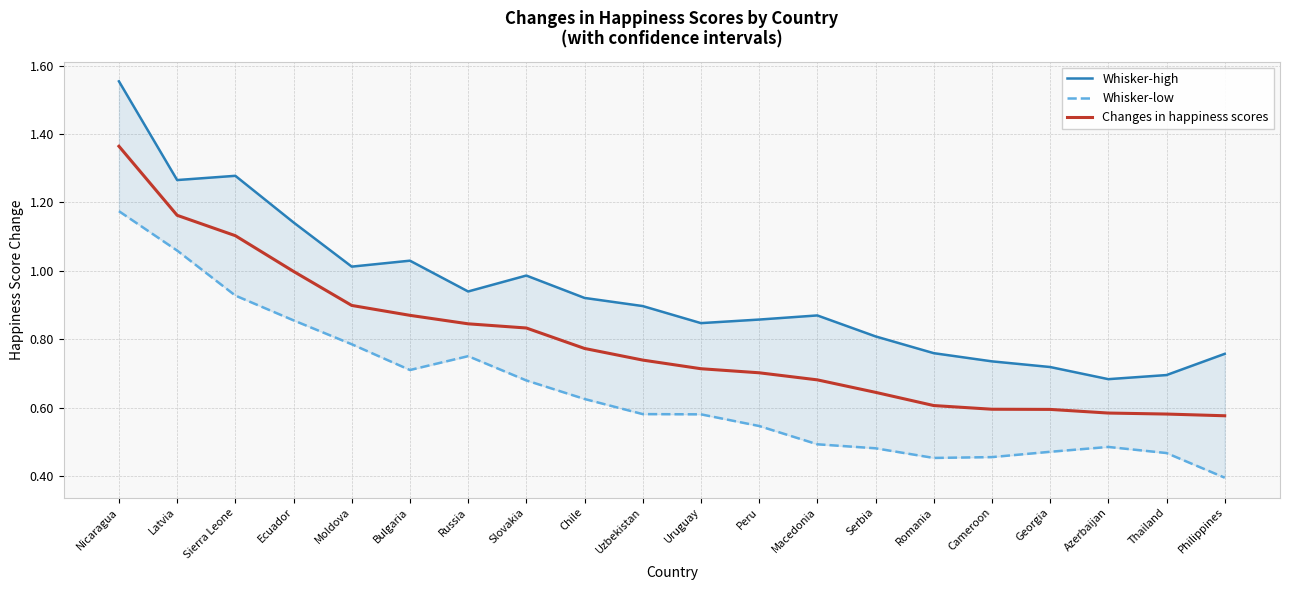

At how many categories does at least one series exceed 1?

6